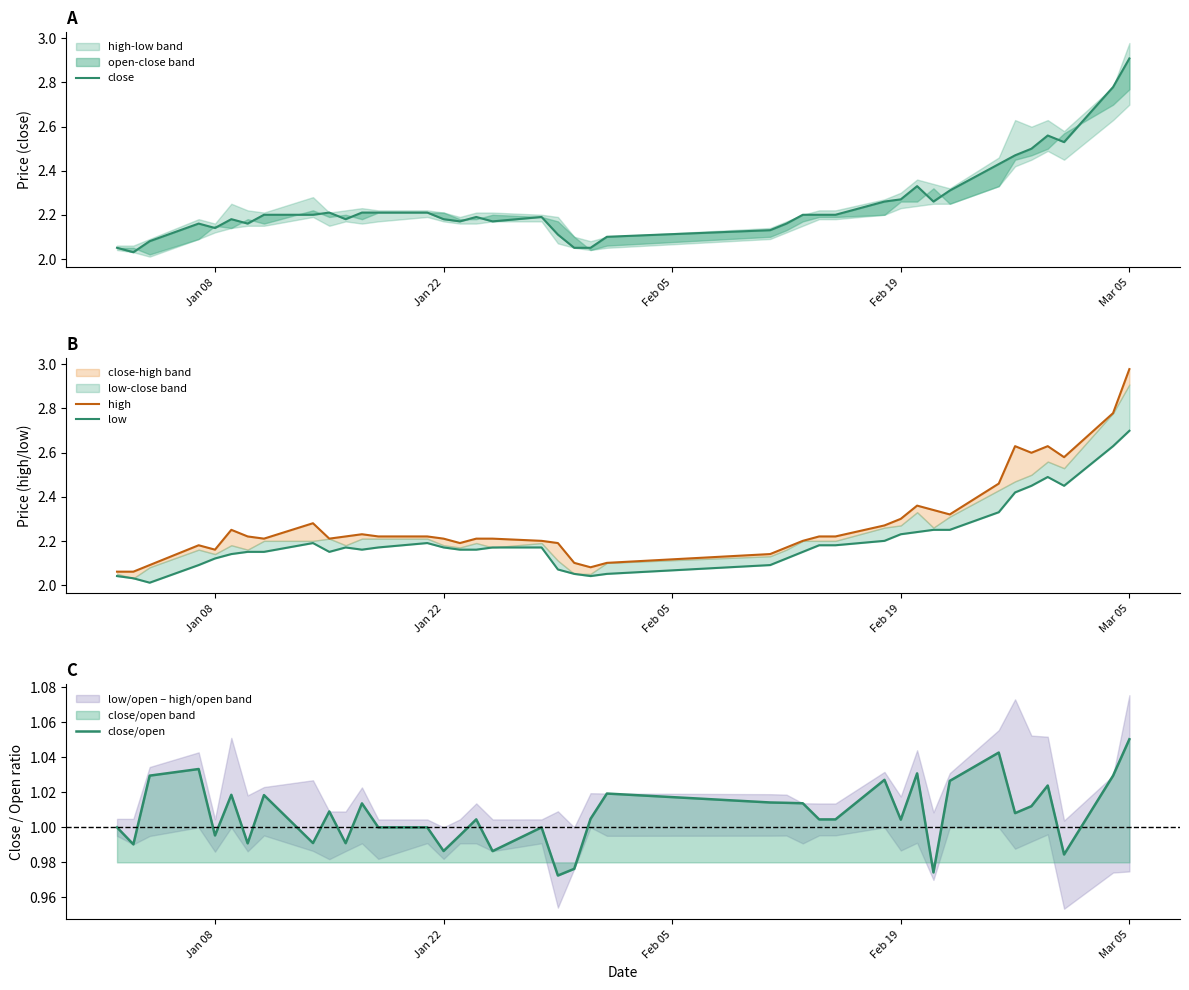

What is the highest value of the high series?

3.0